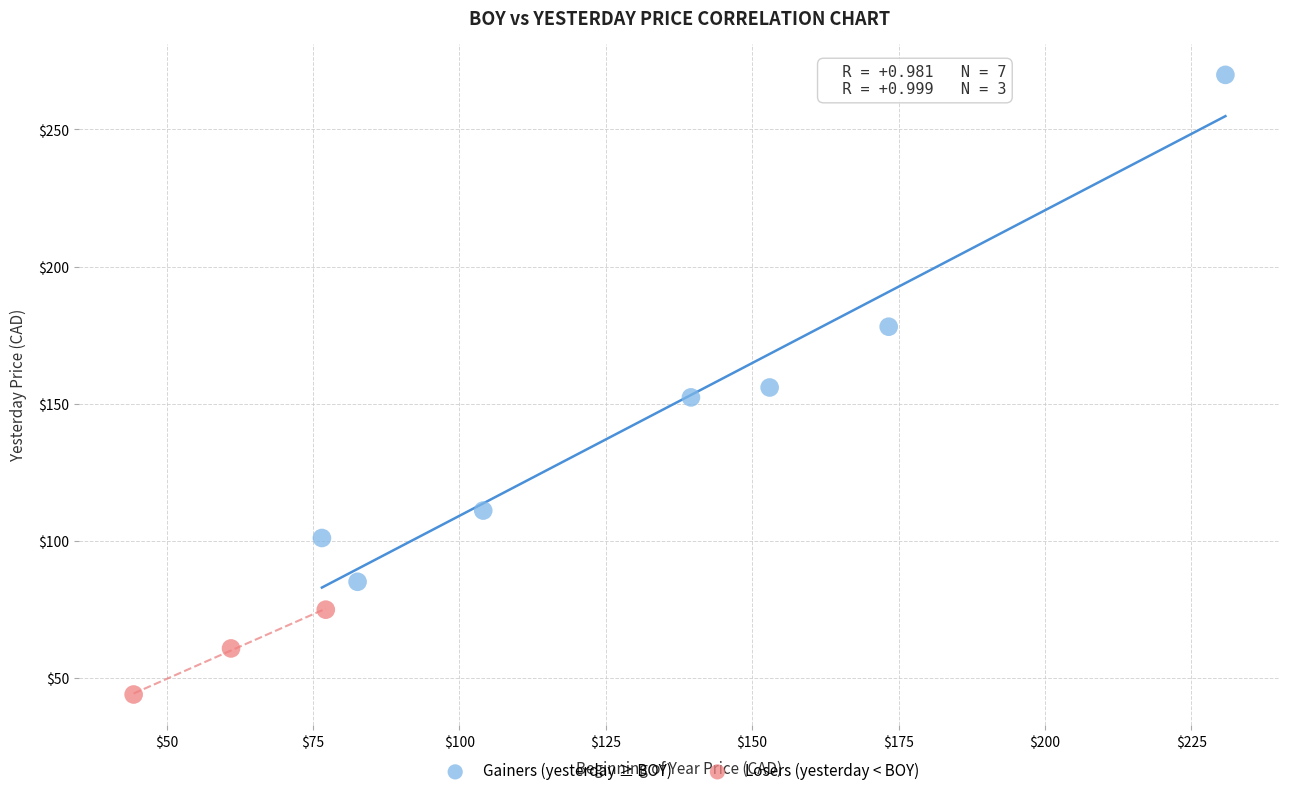

Which series reaches the maximum Y coordinate?

Gainers (yesterday ≥ BOY)